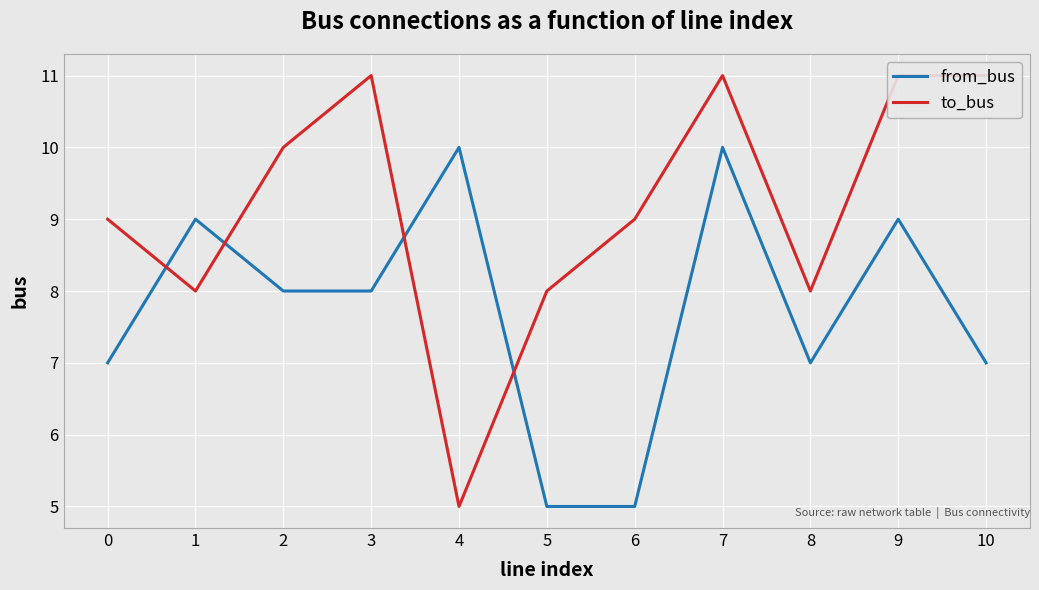

At which category does from_bus reach its first local peak?

1